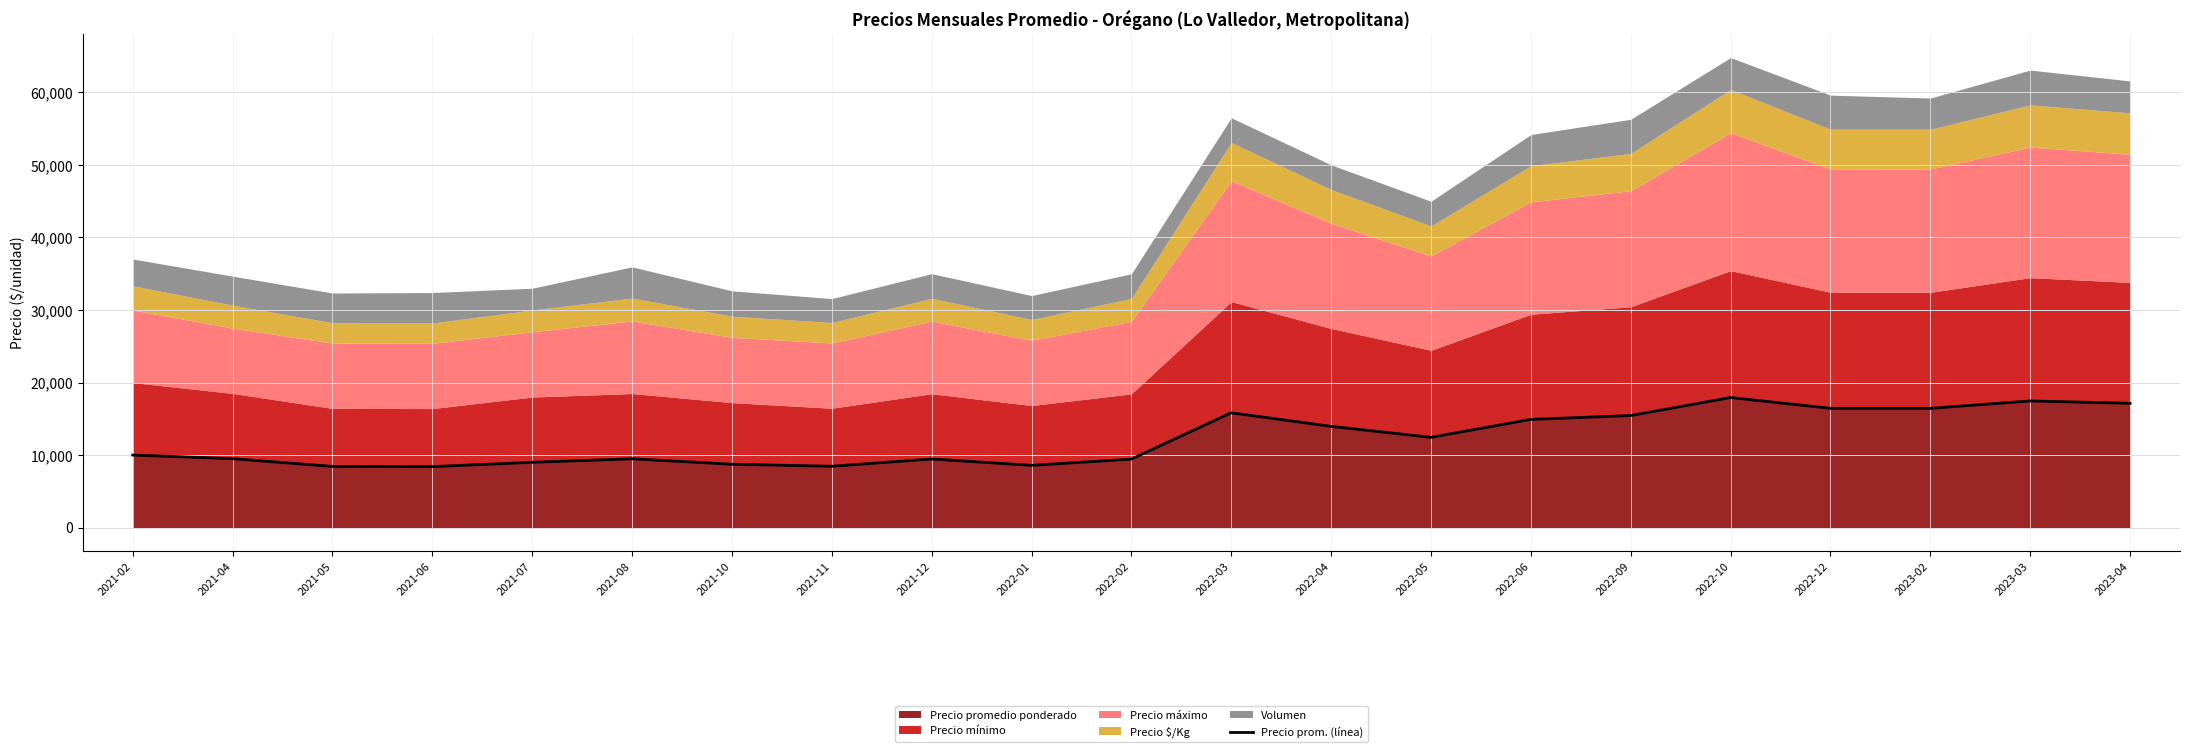

The chart shows a value of 26971 at 2022-12. True or false?

False